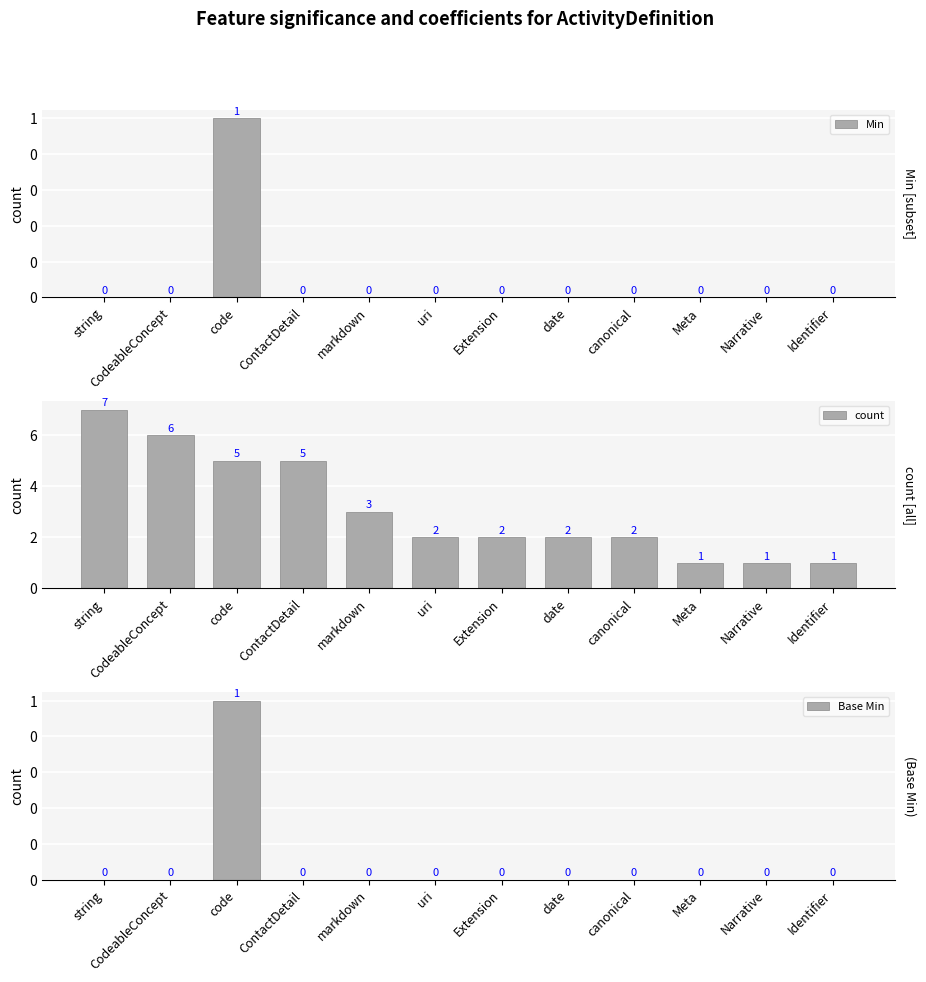

The value of Base Min at code is 2. True or false?

False